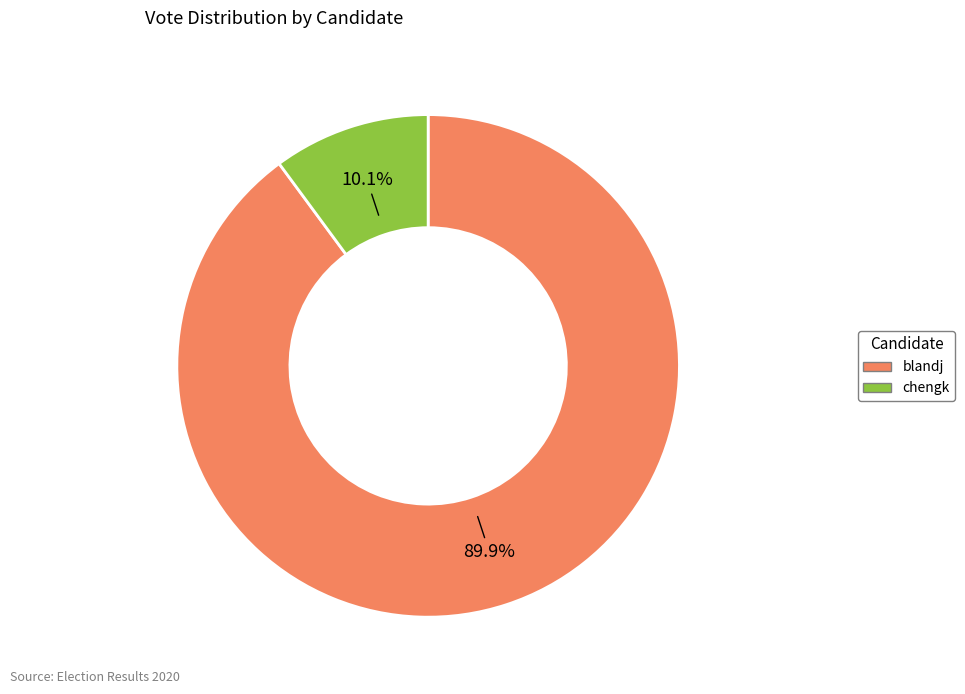

To the nearest percent, what percentage of the pie is blandj?

90%